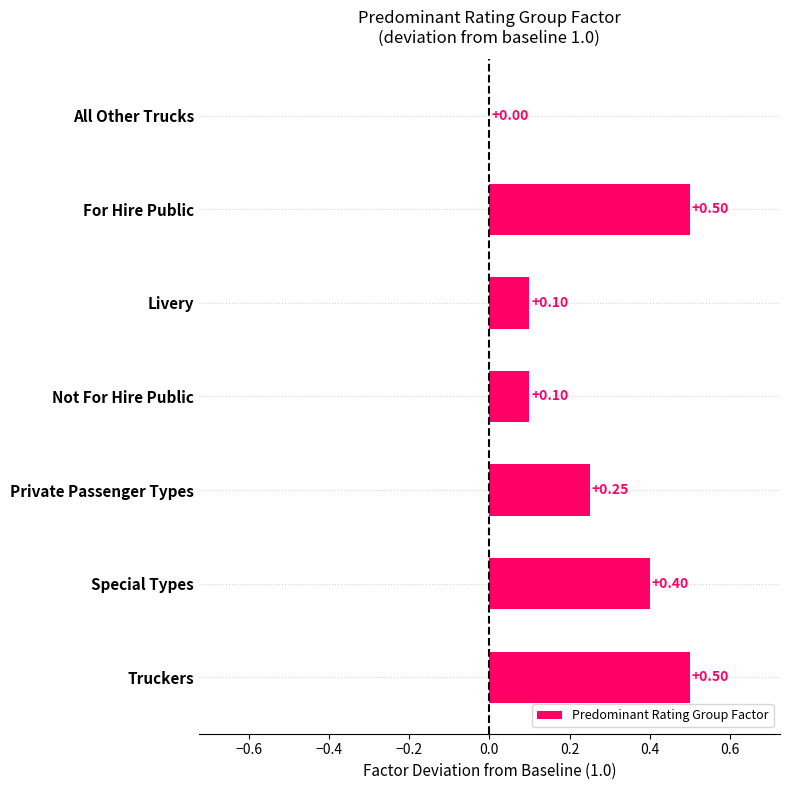

How many data points are above 0?

6